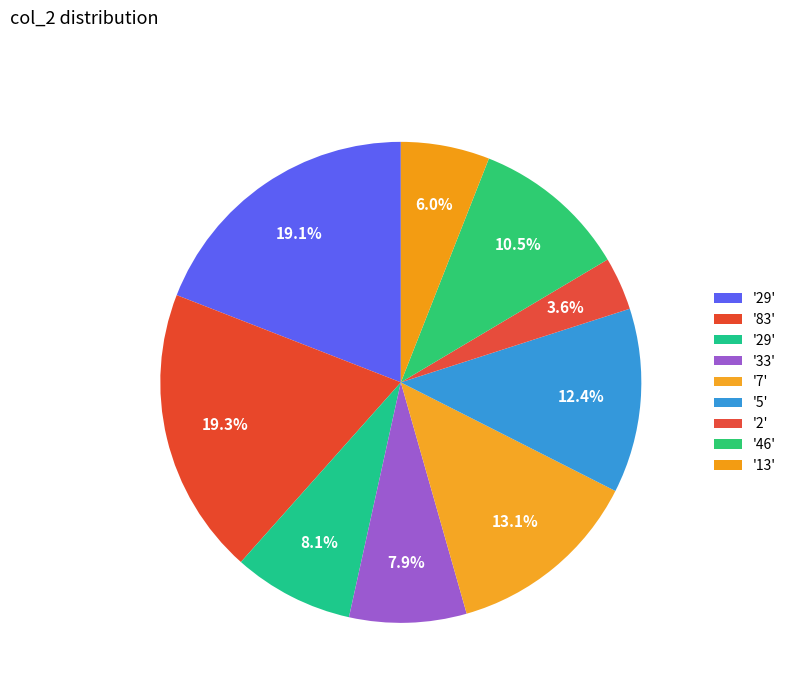

Rank the categories by value from highest to lowest.

83, 29, 7, 5, 46, 29, 33, 13, 2